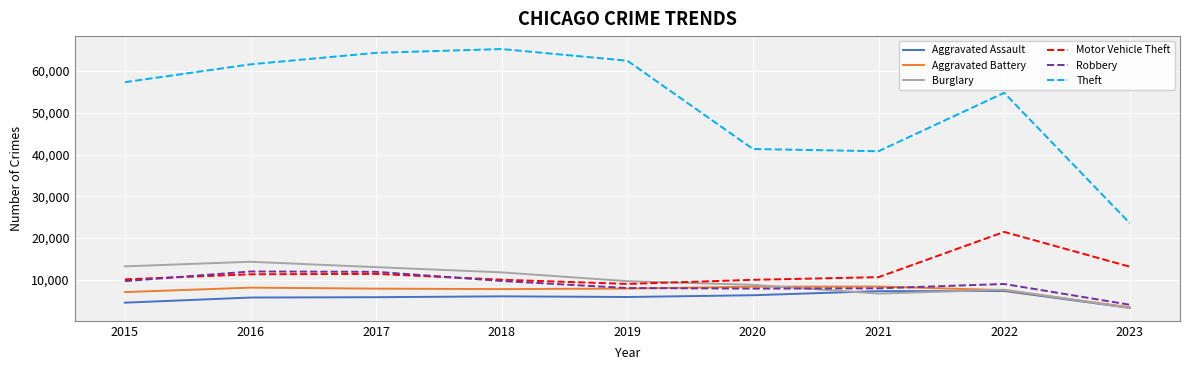

What is the average value of the Motor Vehicle Theft series?

11867